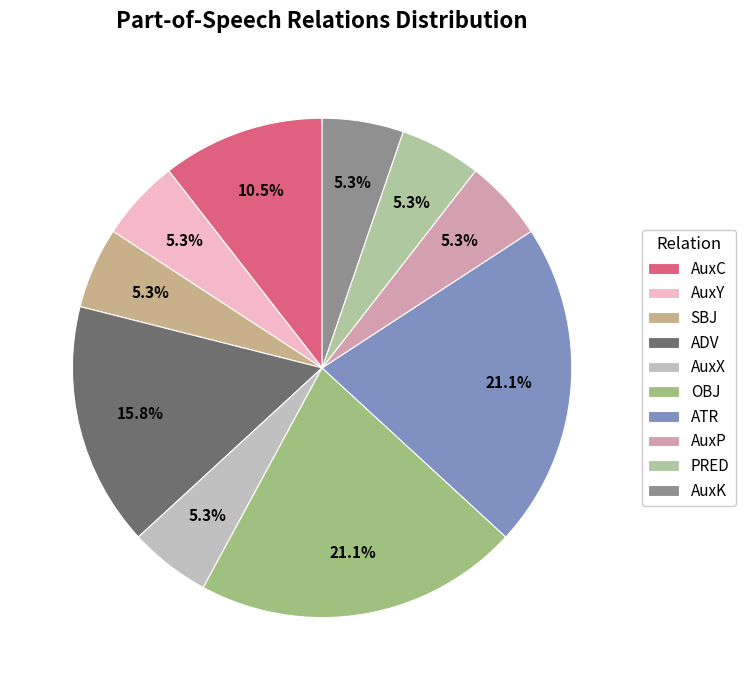

To the nearest percent, what is the average slice percentage?

10%